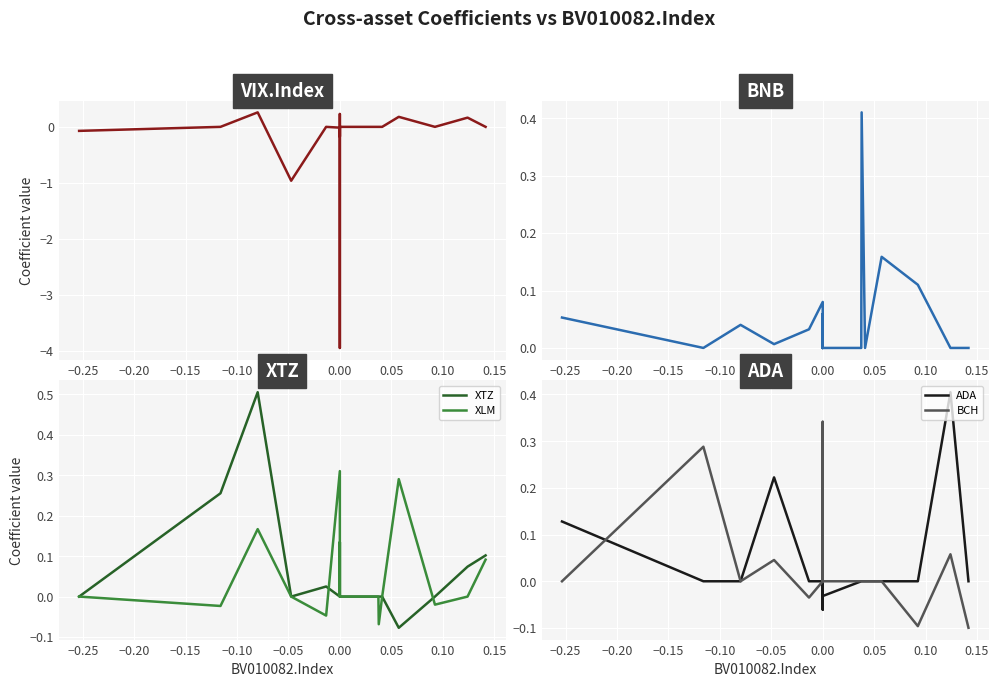

How many lines are shown in the chart?

6